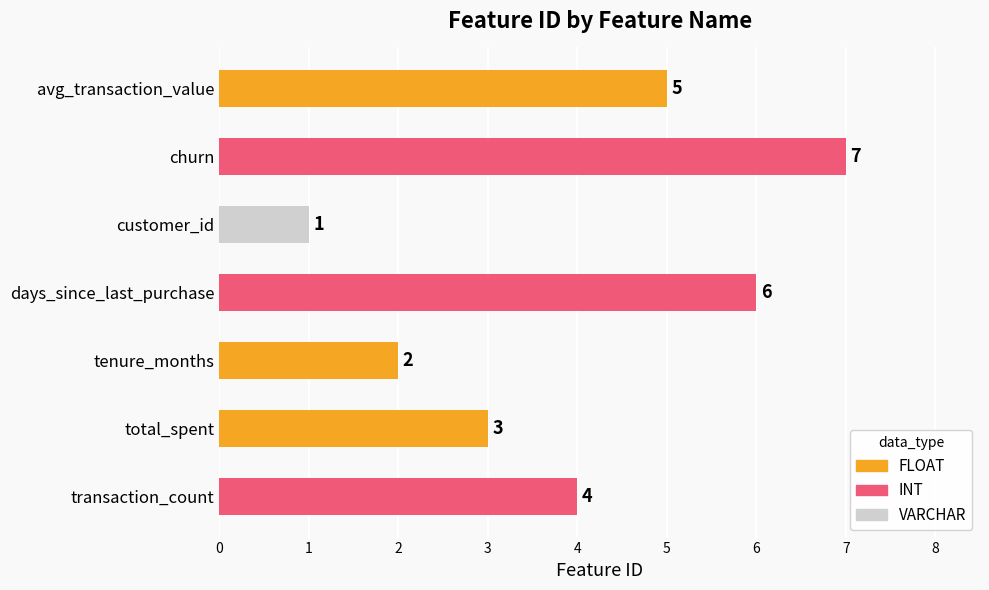

Rank the categories by value from lowest to highest.

customer_id, tenure_months, total_spent, transaction_count, avg_transaction_value, days_since_last_purchase, churn